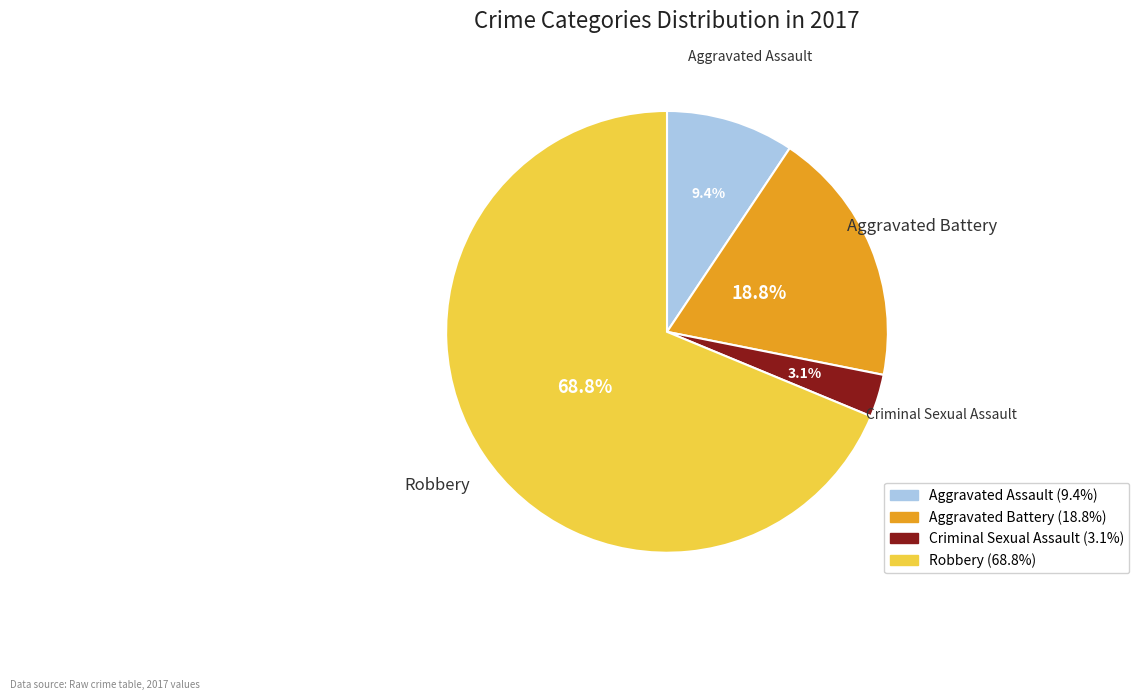

Is the sum of Aggravated Battery and Aggravated Assault greater than half?

No